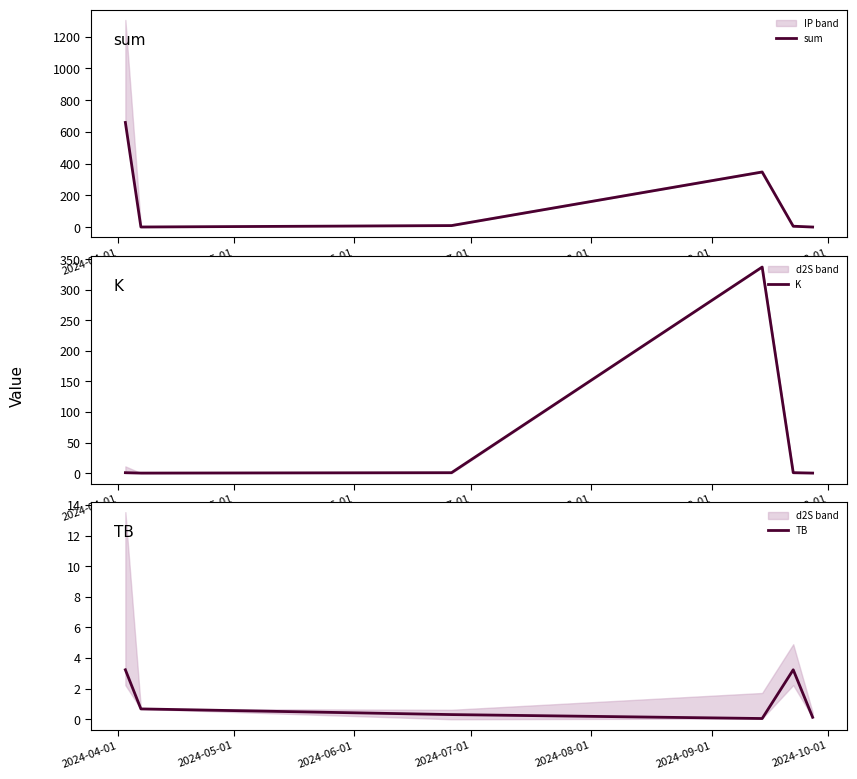

What is the average value of the sum series?

171.0